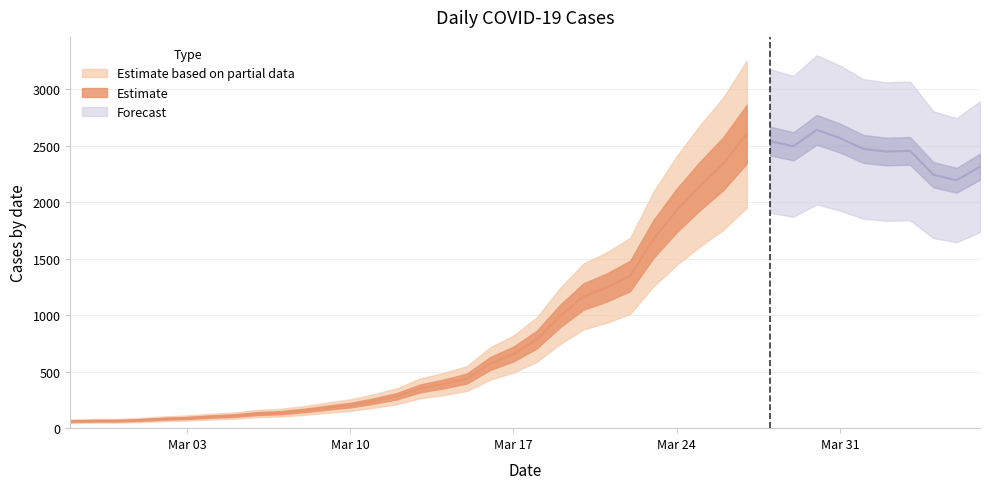

Reading left to right, list all the values displayed in this chart.

2020-02-27=61	2020-02-28=65	2020-02-29=65	2020-03-01=72	2020-03-02=83	2020-03-03=90	2020-03-04=102	2020-03-05=111	2020-03-06=129	2020-03-07=137	2020-03-08=156	2020-03-09=181	2020-03-10=204	2020-03-11=240	2020-03-12=283	2020-03-13=352	2020-03-14=391	2020-03-15=439	2020-03-16=572	2020-03-17=656	2020-03-18=784	2020-03-19=993	2020-03-20=1165	2020-03-21=1245	2020-03-22=1347	2020-03-23=1674	2020-03-24=1927	2020-03-25=2145	2020-03-26=2342	2020-03-27=2602	2020-03-28=2541	2020-03-29=2494	2020-03-30=2640	2020-03-31=2567	2020-04-01=2471	2020-04-02=2448	2020-04-03=2454	2020-04-04=2243	2020-04-05=2194	2020-04-06=2314